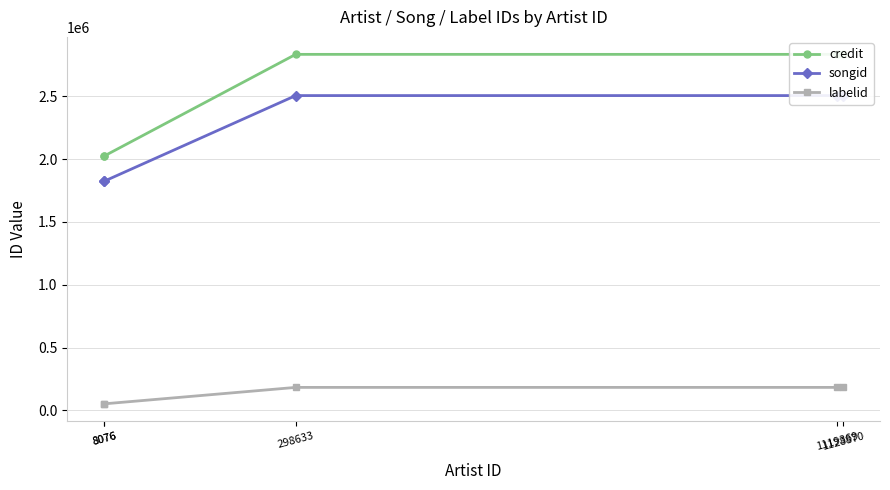

The value of credit at 1119369 is 1769181. True or false?

False